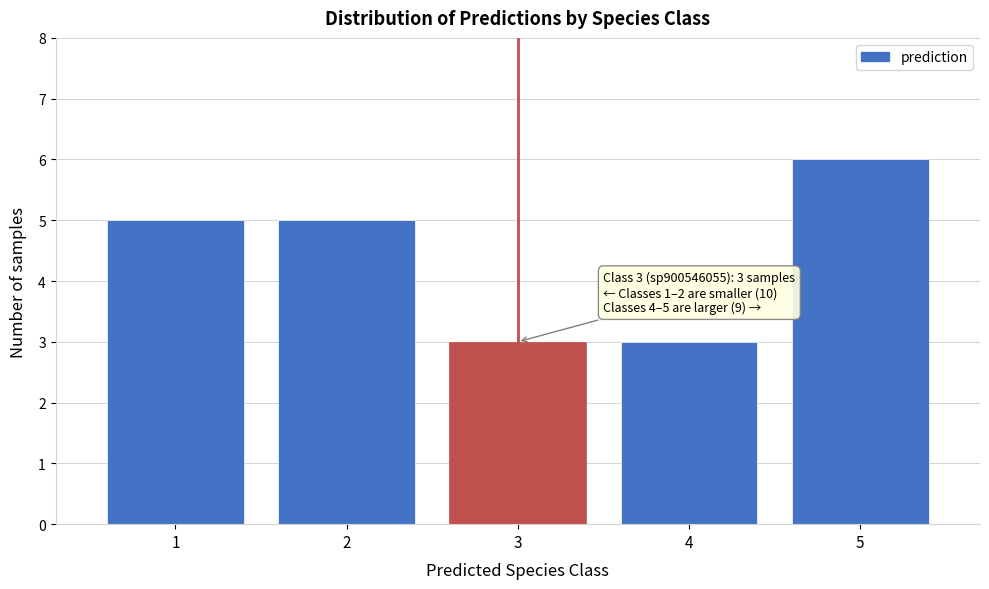

Reading left to right, transcribe all the data shown in this chart.

1=5	2=5	3=3	4=3	5=6